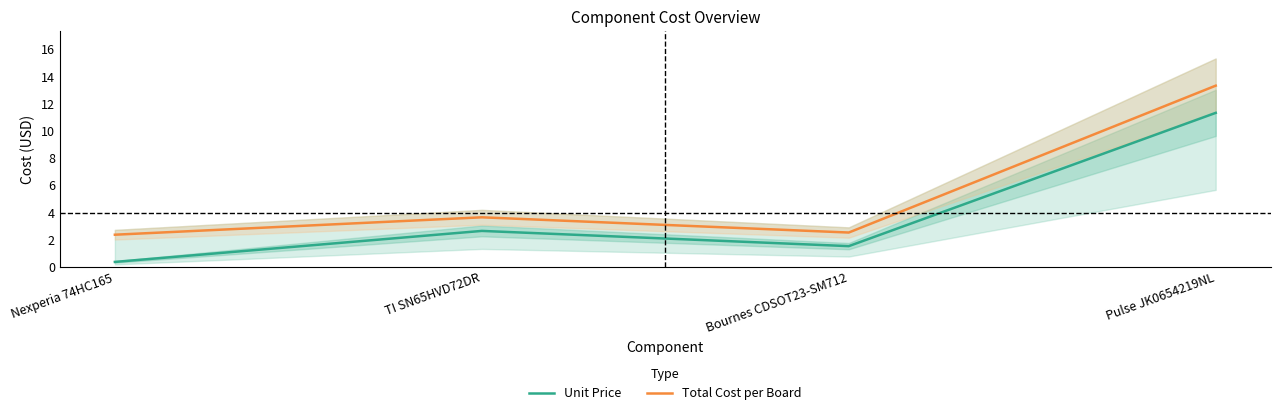

Which has a higher value, Pulse JK0654219NL or Bournes CDSOT23-SM712?

Pulse JK0654219NL